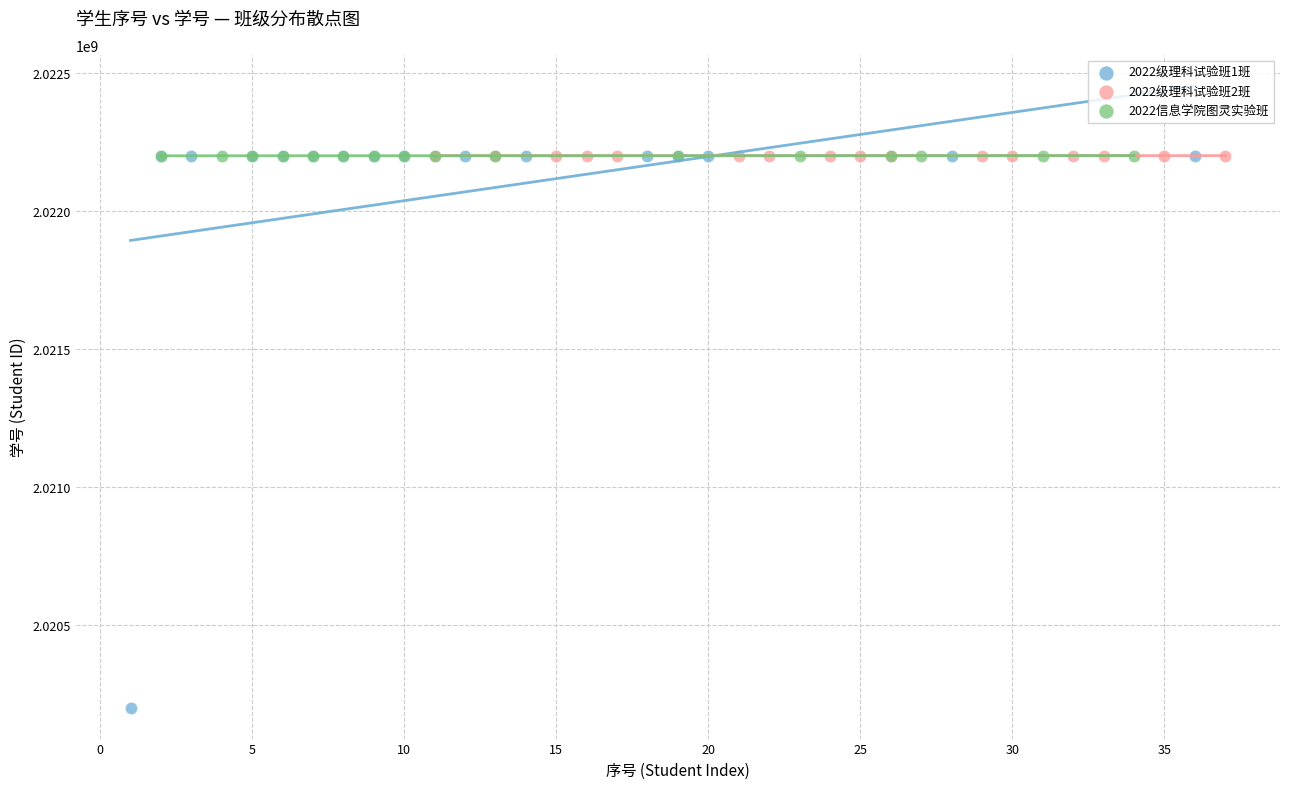

Which series has the widest spread of Y values?

2022级理科试验班1班